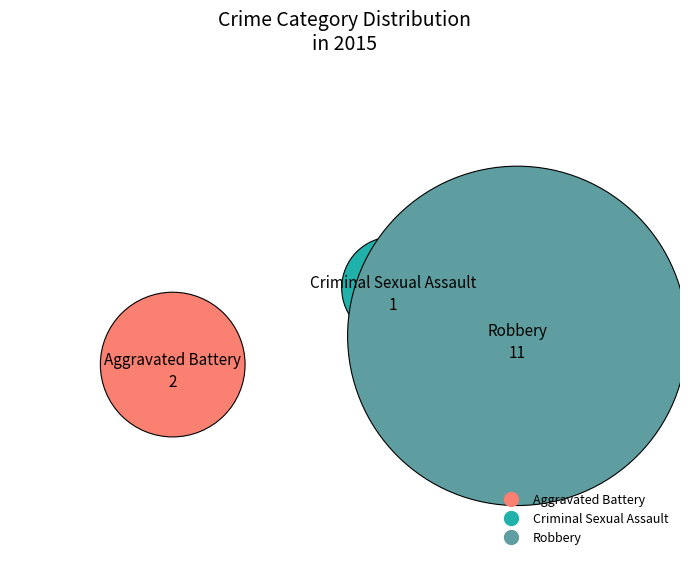

To the nearest percent, what portion does Criminal Sexual Assault represent?

7%